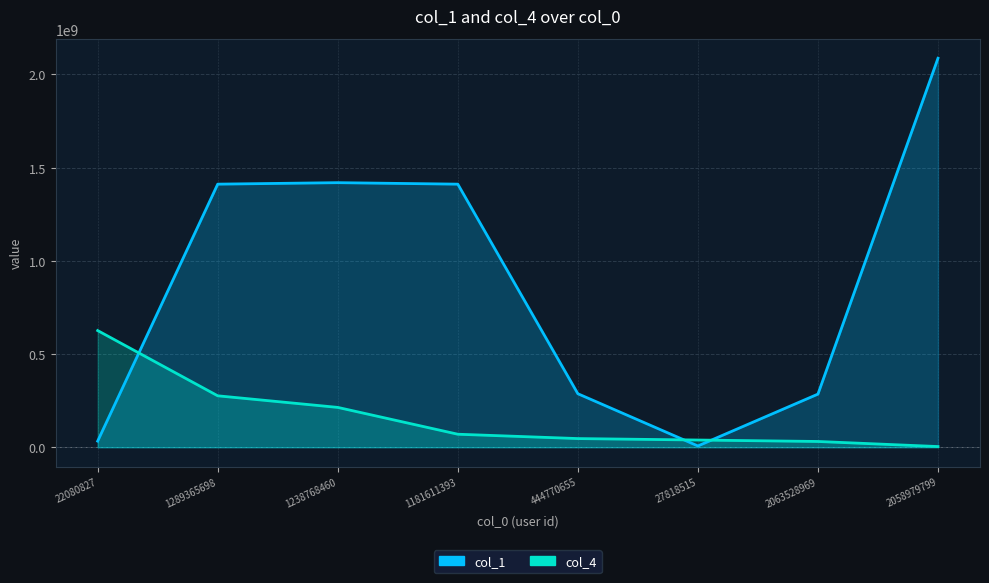

What are all the series names shown in the legend?

col_1, col_4